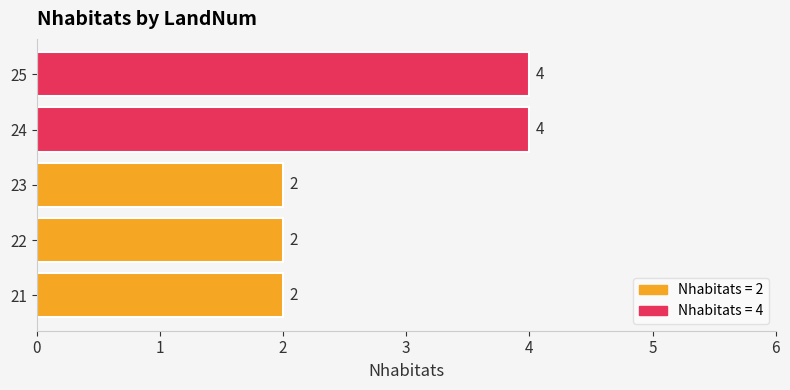

What is the greatest value displayed?

4